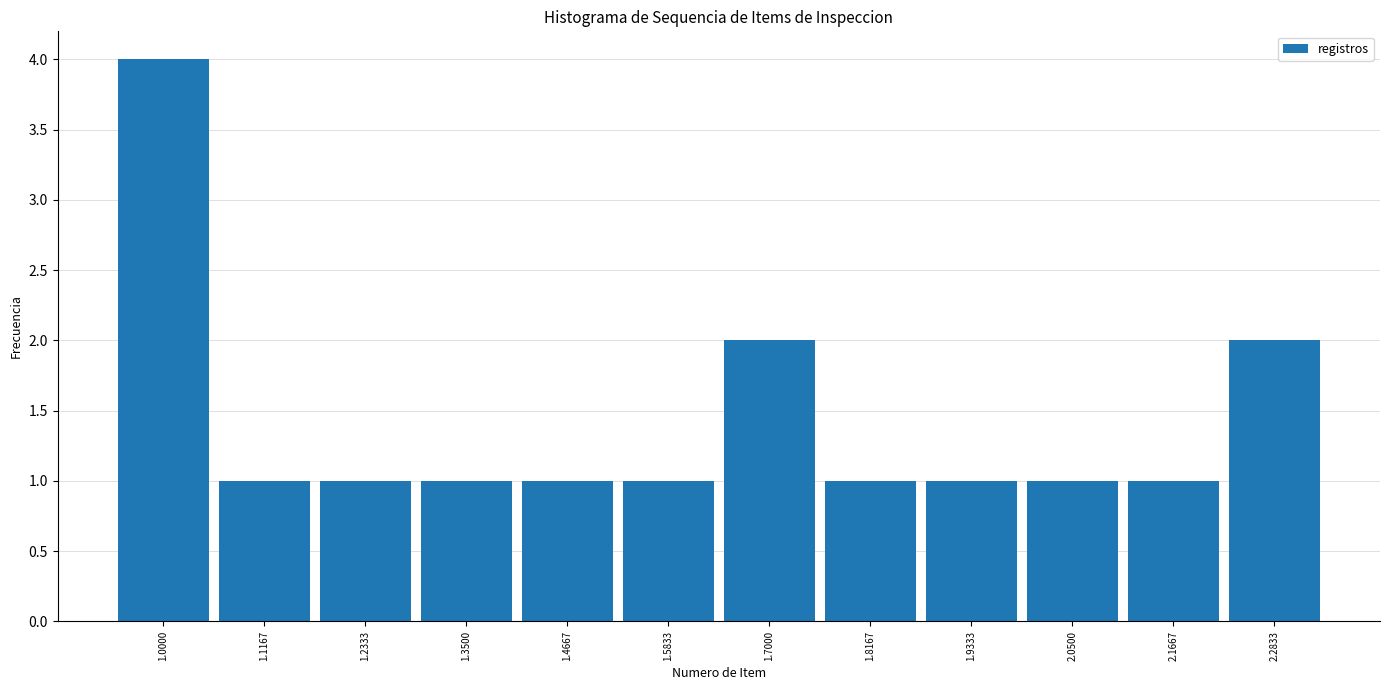

Reading left to right, what are all the values shown in this chart?

4	1	1	1	1	1	2	1	1	1	1	2